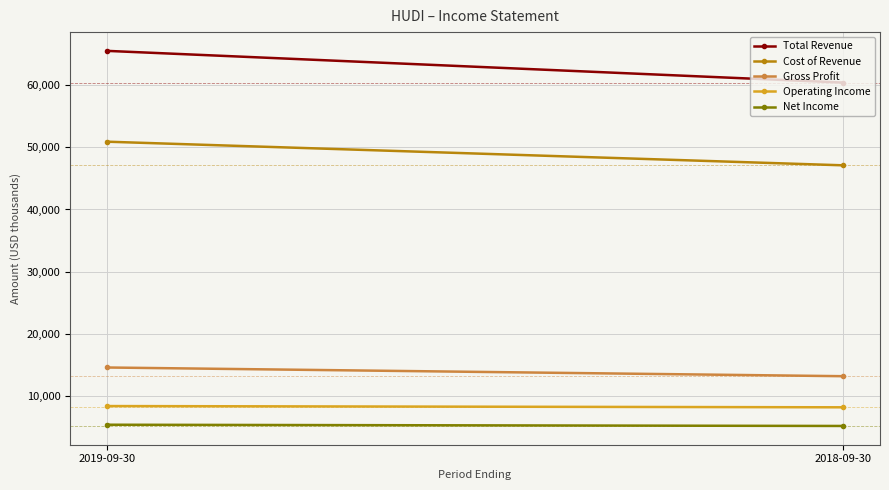

What position from the right is 2019-09-30?

2